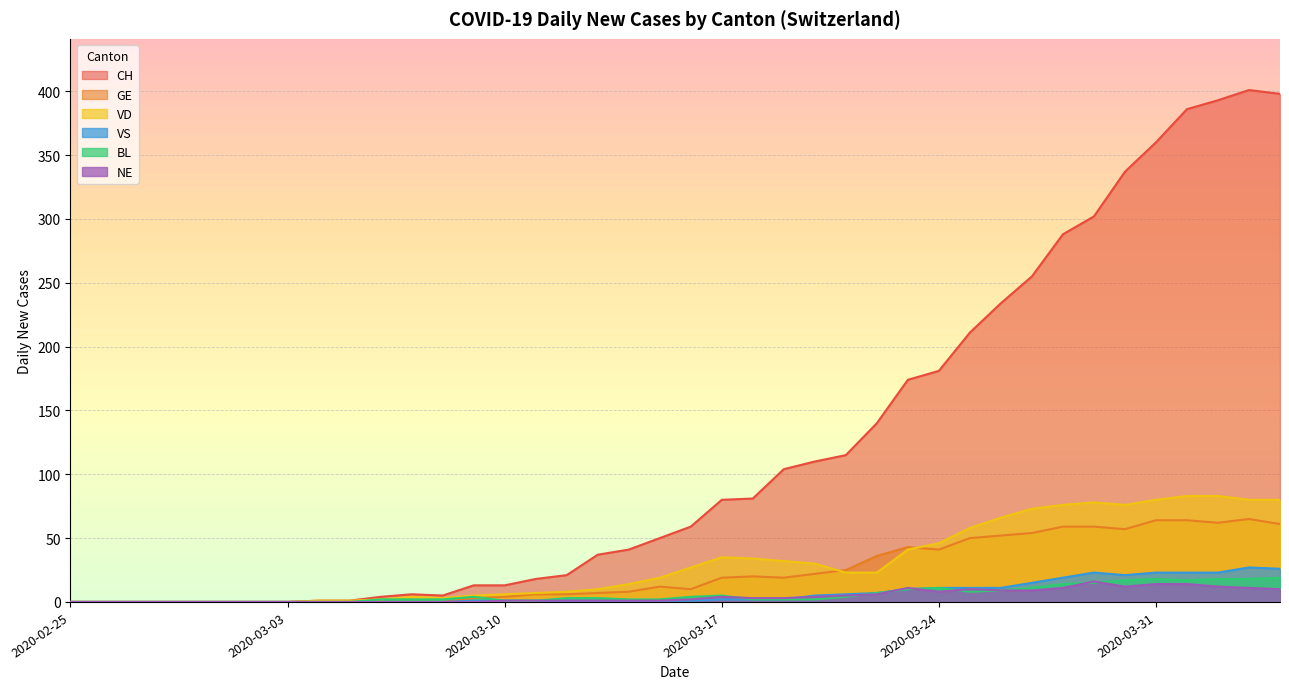

Between 2020-02-28 and 2020-03-09, which is larger?

2020-03-09